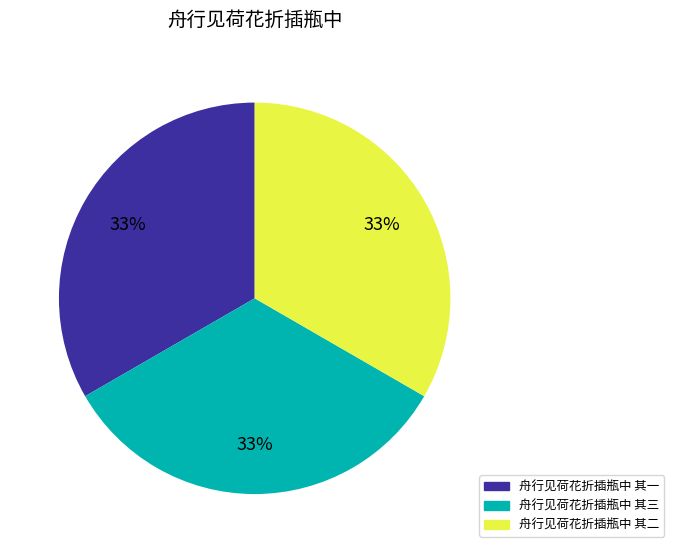

What percentage is the 舟行见荷花折插瓶中 其三 slice, to the nearest percent?

33%